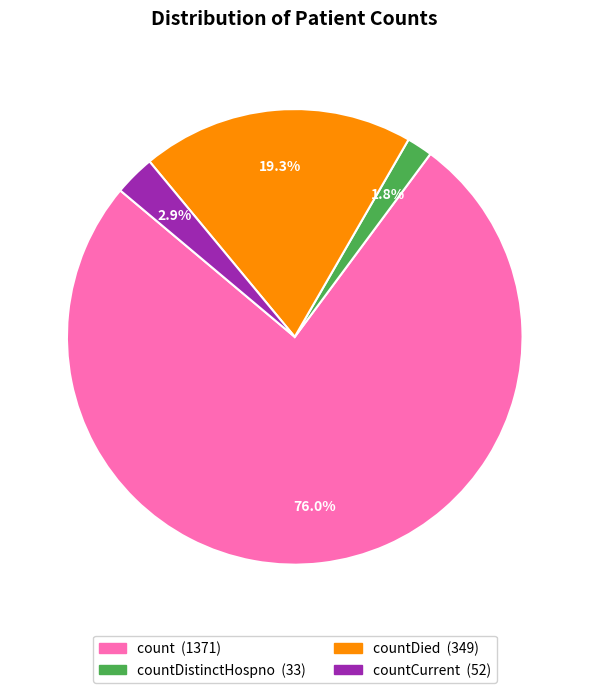

What is the majority slice?

count